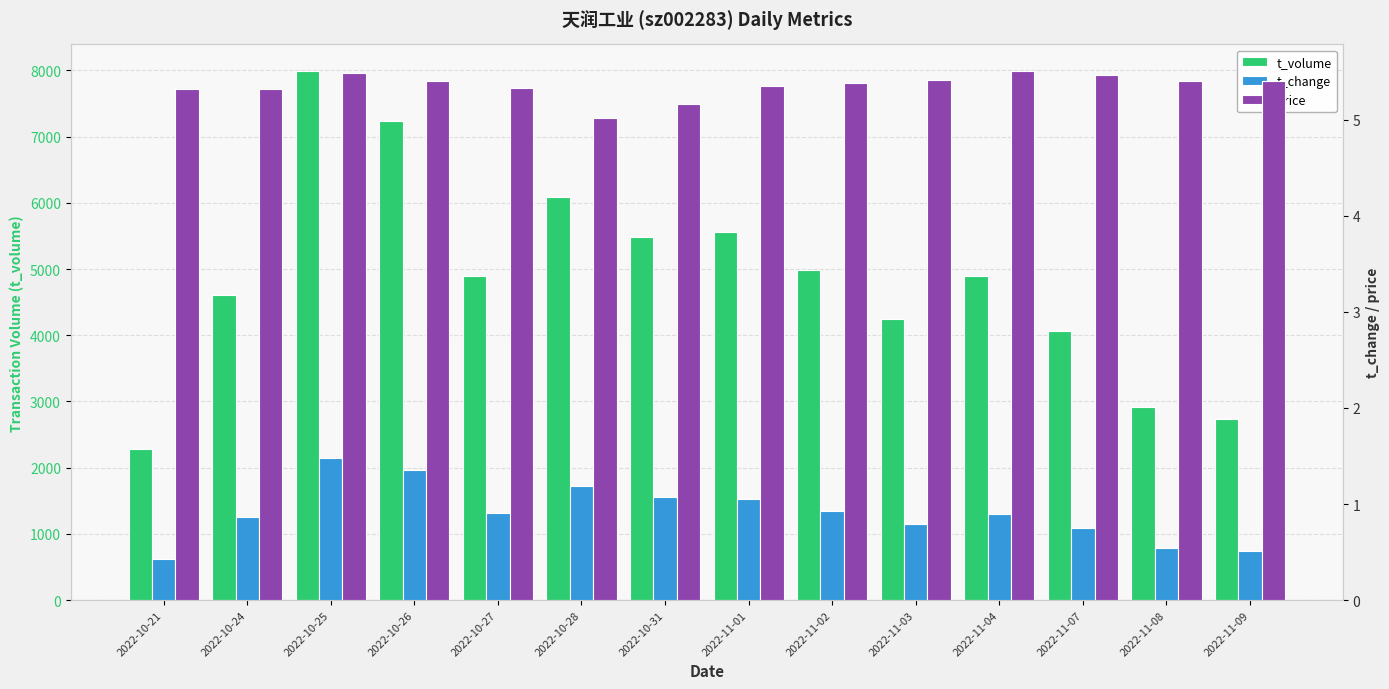

What is the lowest value of the t_change series?

0.4